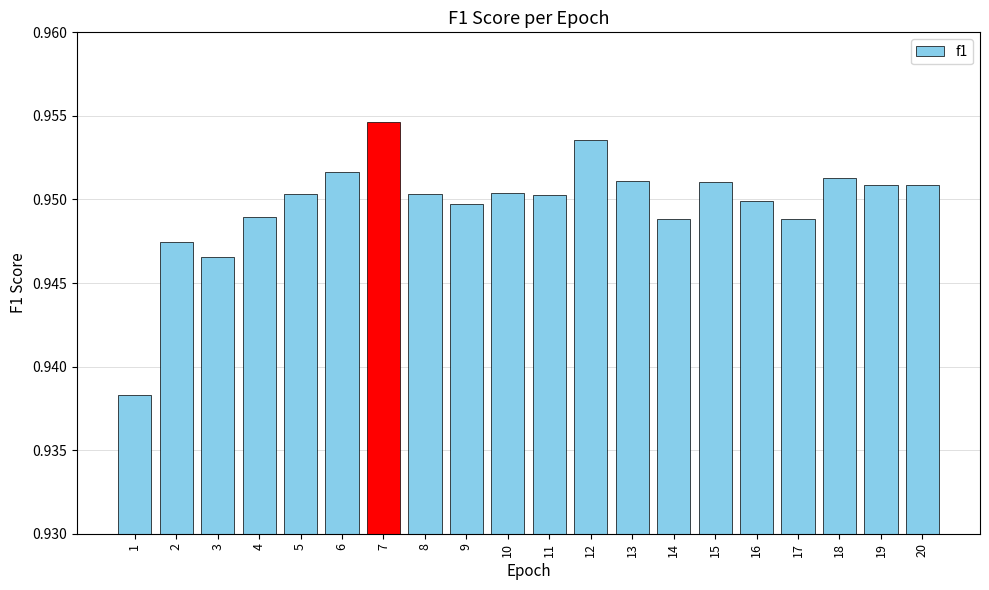

The value at 4 is 0.5. True or false?

False